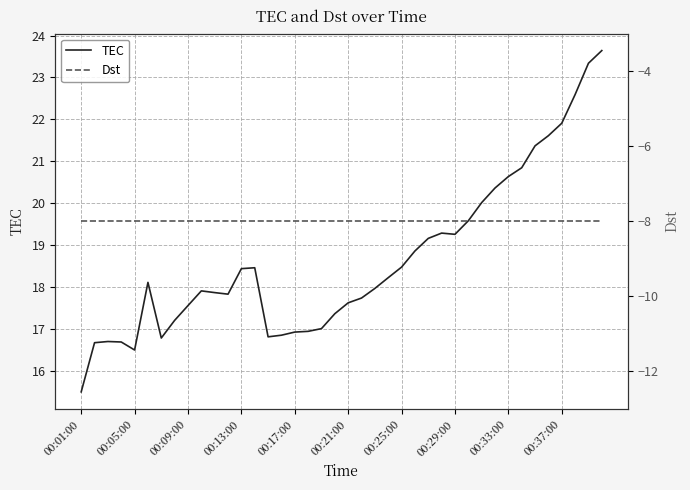

Does the chart have visible grid lines?

Yes